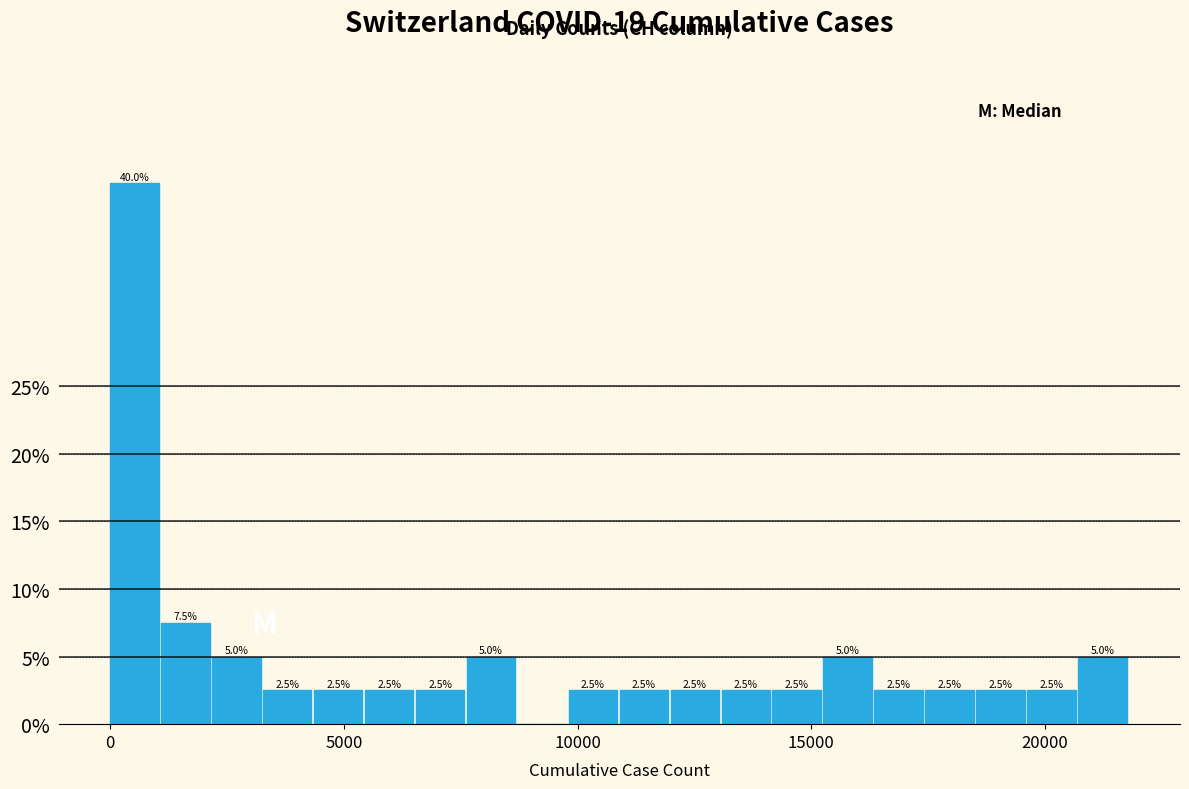

Around what value on the x-axis is the tallest bar? Give the approximate position of its centre, as read against the axis.

500